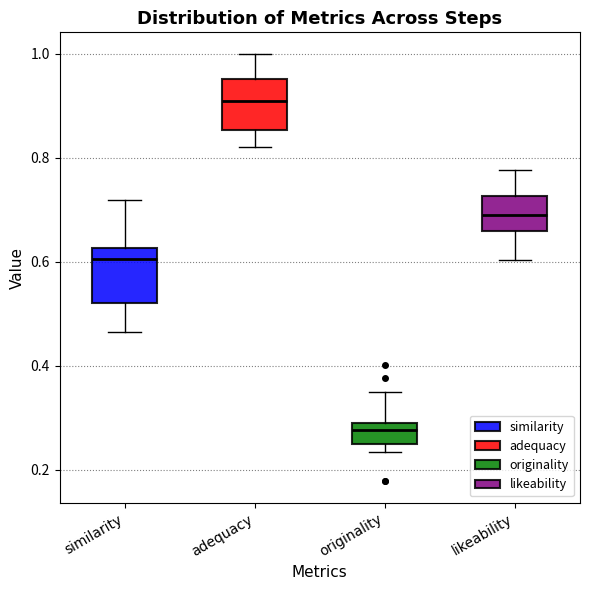

Which box's median line is the lowest?

originality